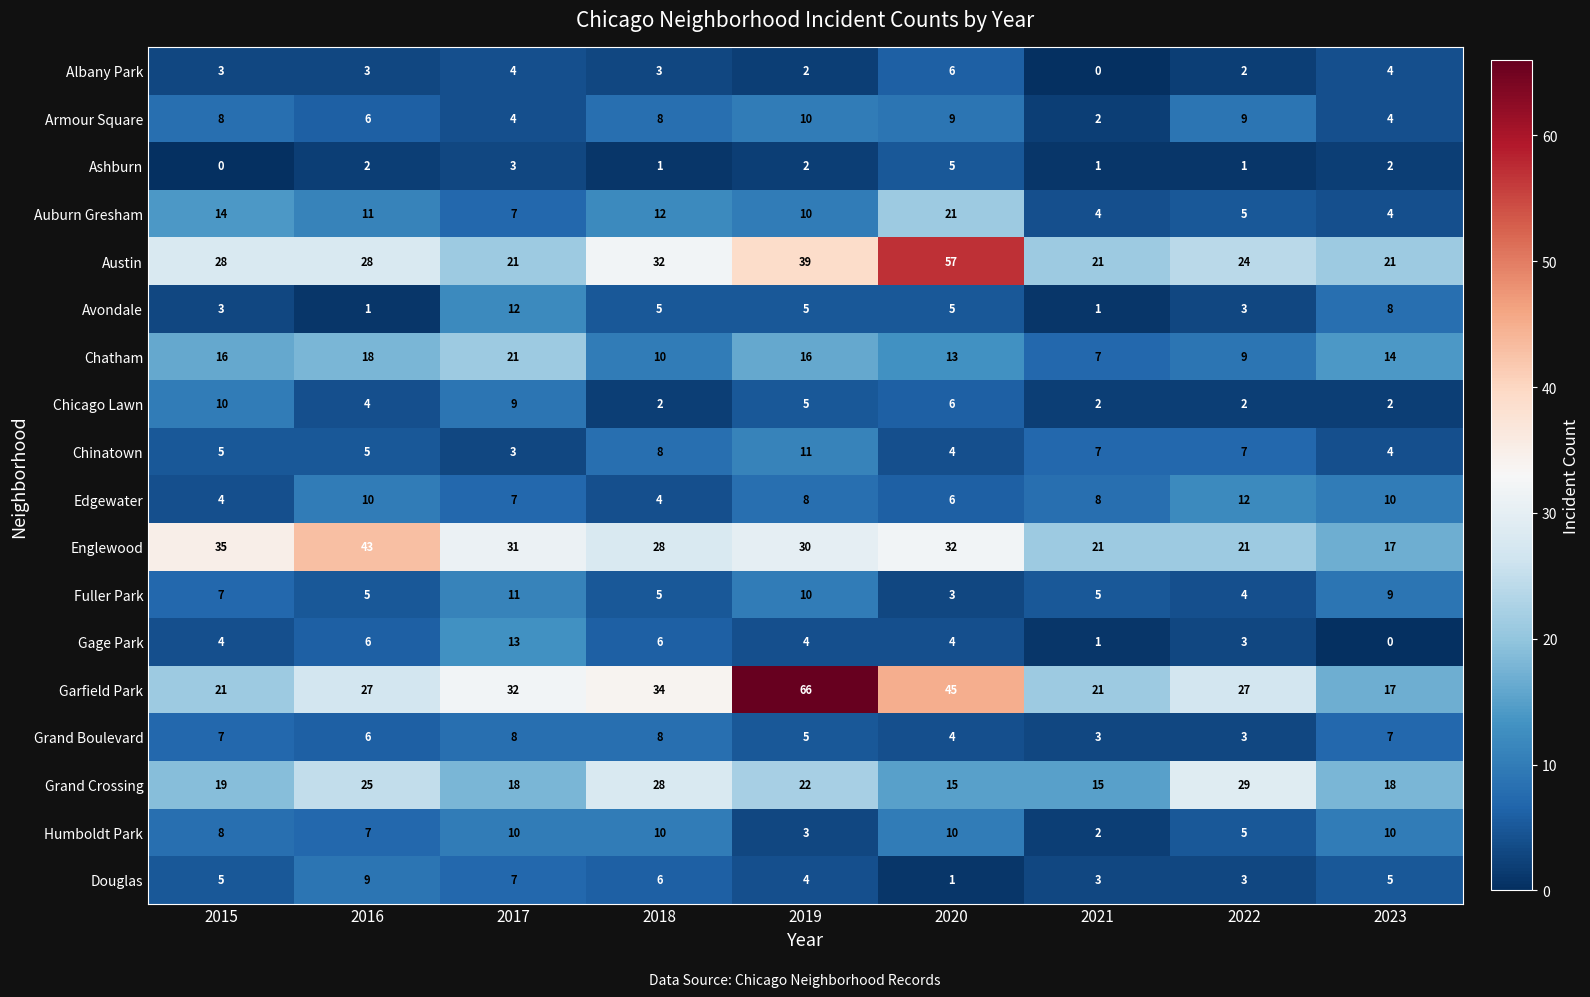

At which category is the sum across all series the highest?

2019